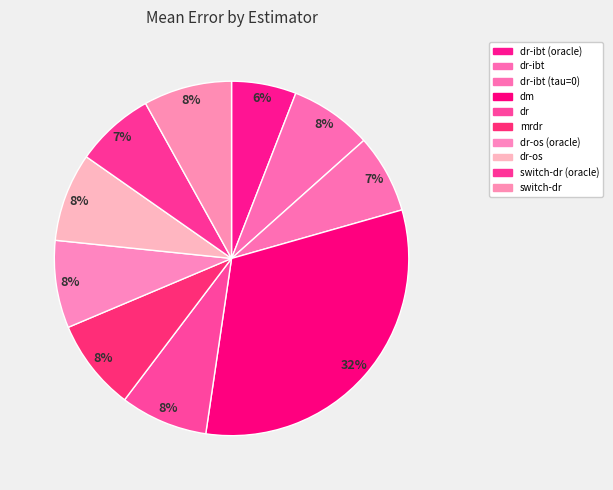

Does dr-os account for over 50% of the chart?

No